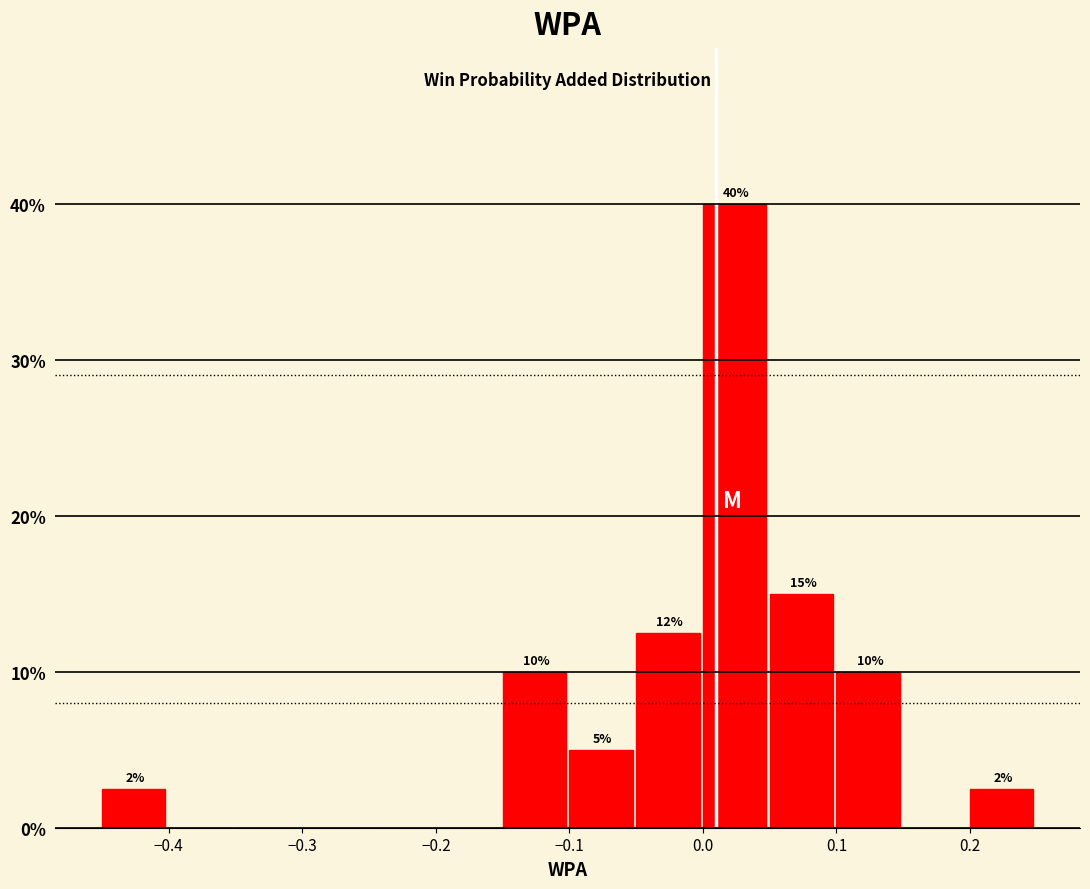

Which range on the x-axis has the tallest bar?

0.00 to 0.05